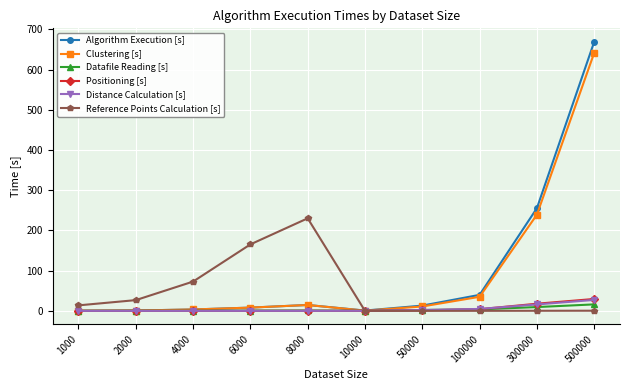

At which category is the sum across all series the highest?

500000